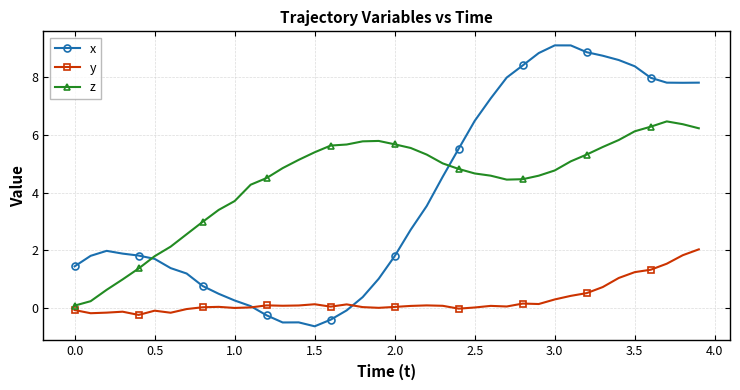

How many times do x and z cross each other?

2